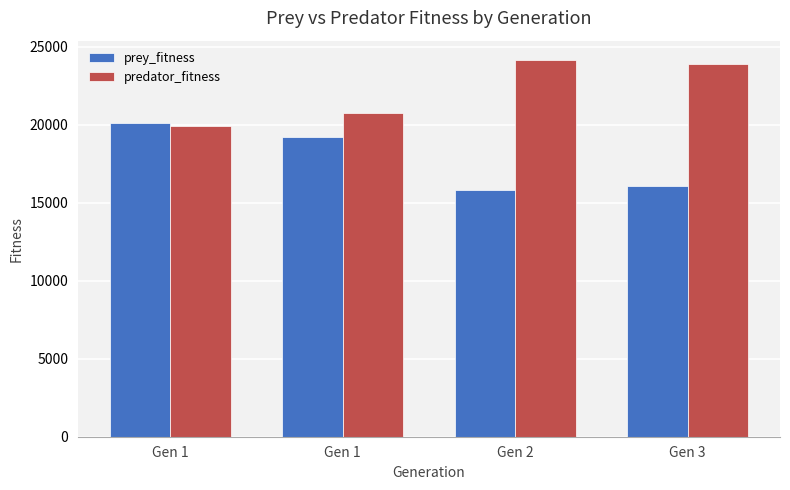

How many data points does each series have?

4